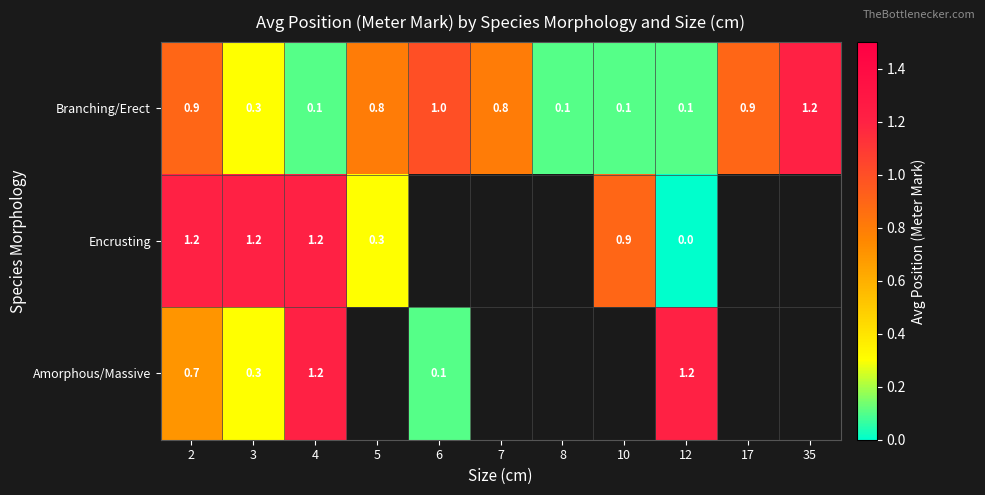

Which category has the highest value in the Branching/Erect series?

35